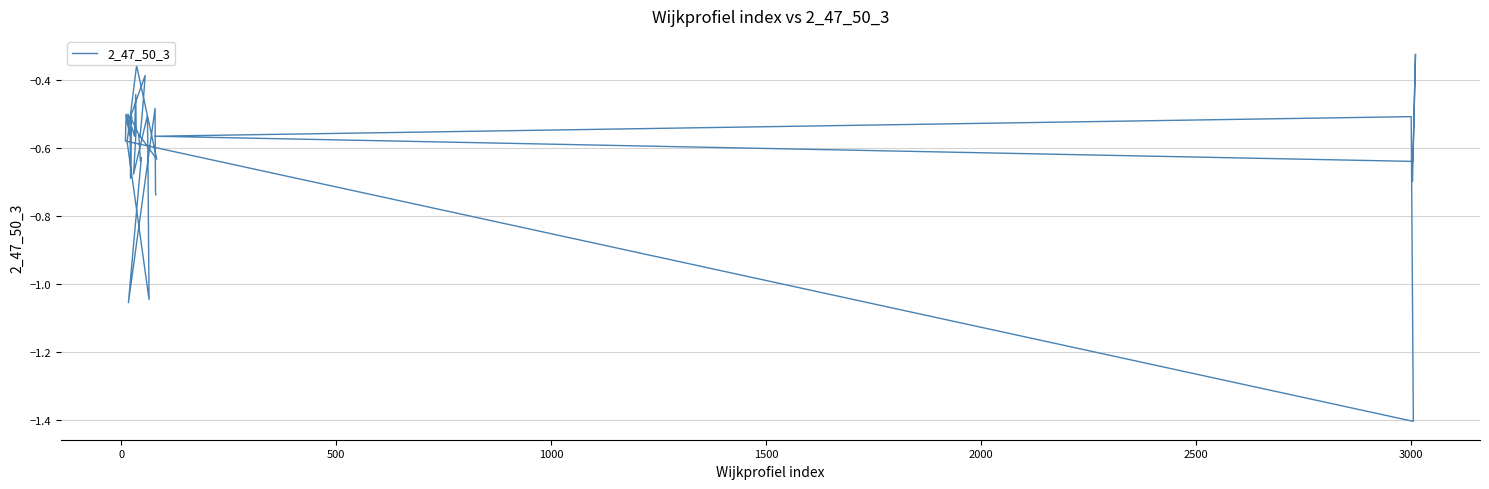

What is the difference between the values at 36 and 18?

0.6